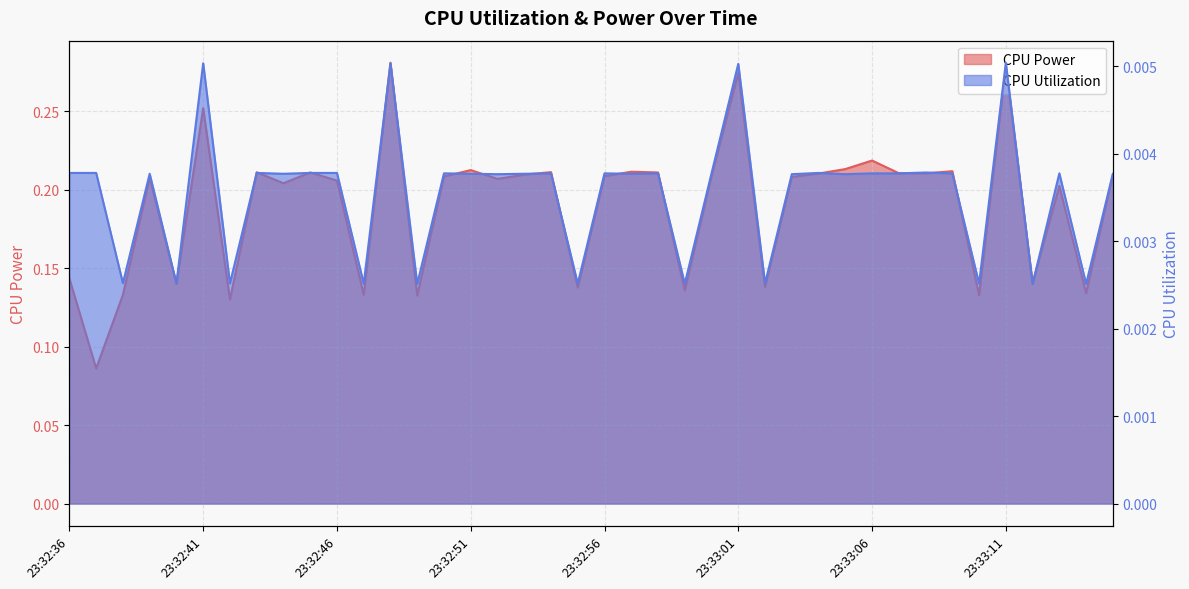

Rank the categories by CPU Power value from highest to lowest.

23:32:48, 23:33:11, 23:33:01, 23:32:41, 23:33:06, 23:33:05, 23:32:51, 23:33:09, 23:32:57, 23:32:54, 23:32:43, 23:32:58, 23:32:45, 23:33:07, 23:33:08, 23:33:04, 23:32:53, 23:33:15, 23:33:00, 23:32:56, 23:32:50, 23:33:03, 23:32:39, 23:32:52, 23:32:46, 23:32:44, 23:33:13, 23:32:36, 23:33:12, 23:32:40, 23:33:02, 23:32:55, 23:32:59, 23:33:14, 23:32:47, 23:32:38, 23:33:10, 23:32:49, 23:32:42, 23:32:37